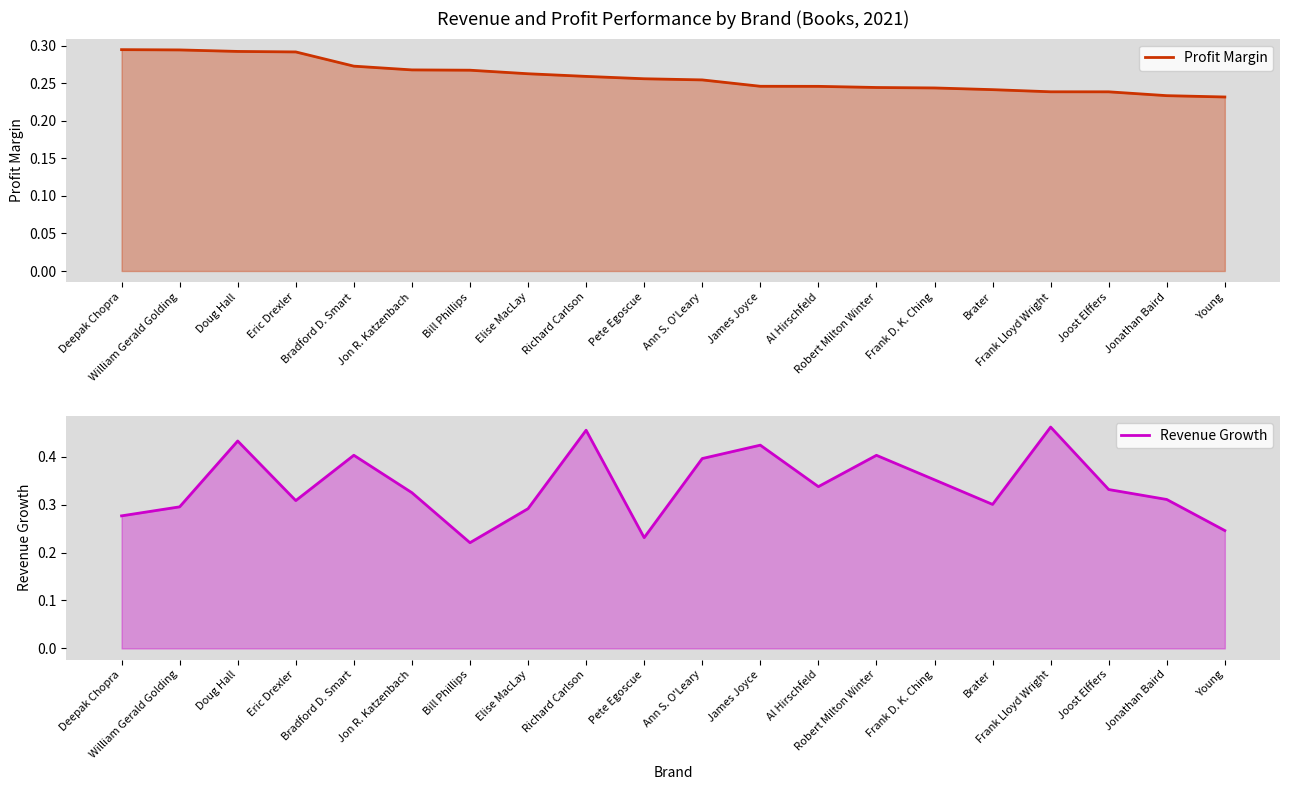

What is the sum of the Revenue Growth values at Bradford D. Smart and Brater?

0.7